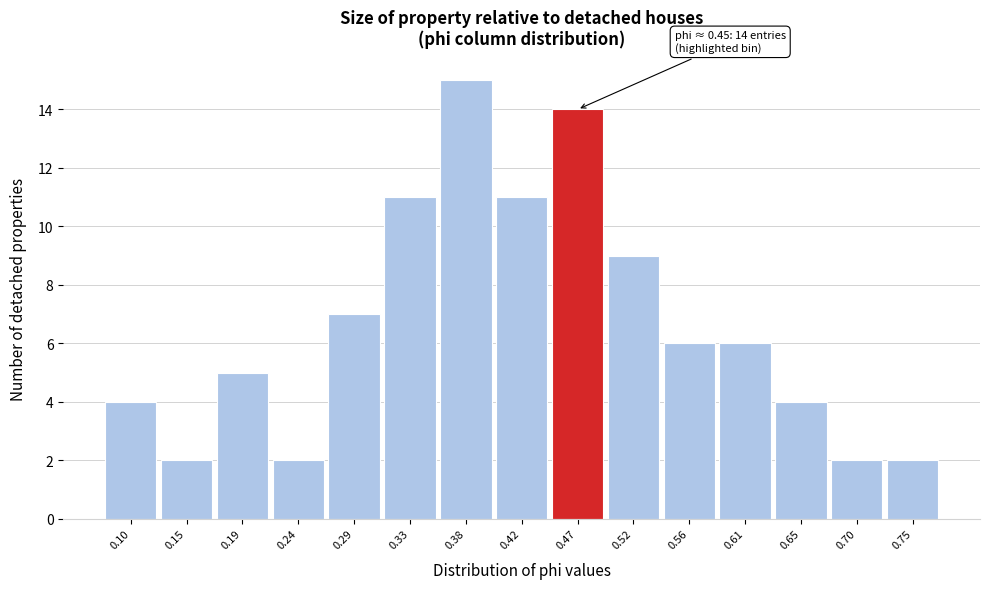

Which range on the x-axis has the tallest bar?

0.355 to 0.400